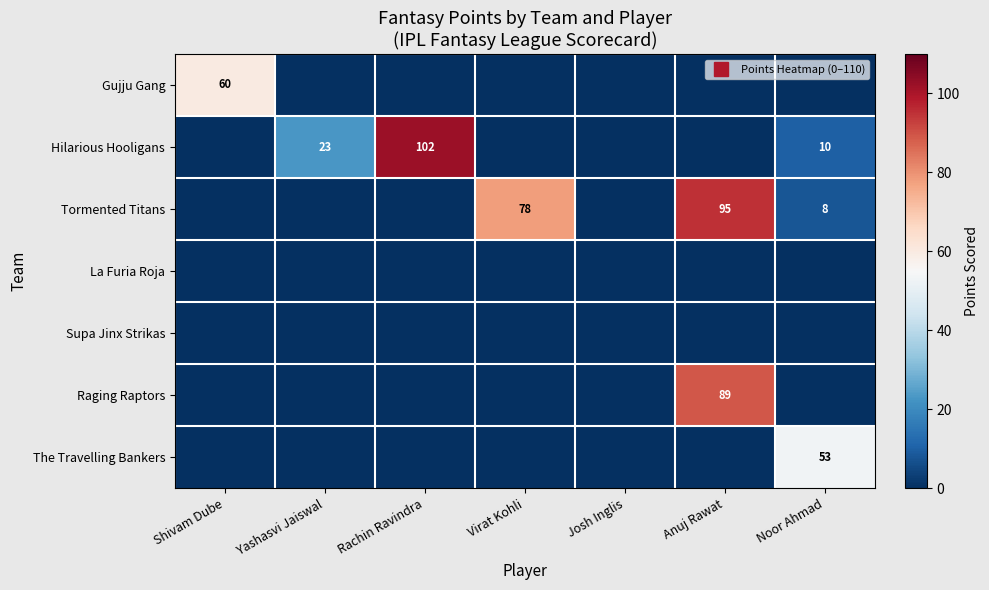

The value of The Travelling Bankers at Yashasvi Jaiswal is 31. True or false?

False